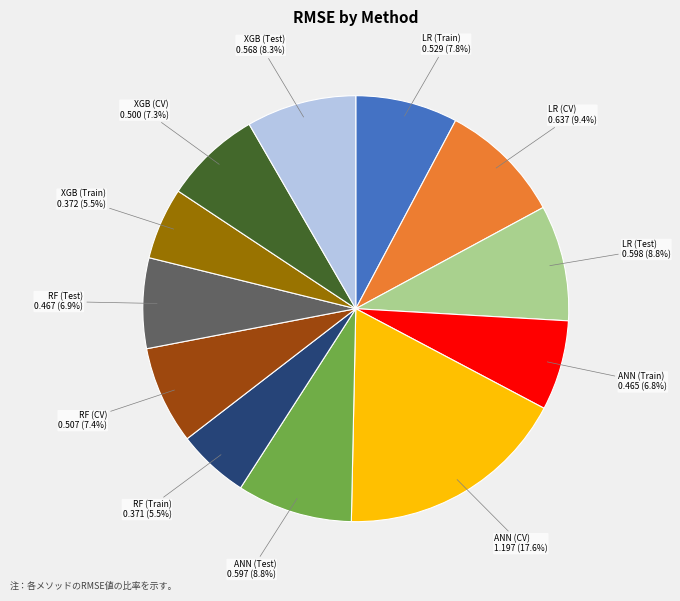

Which slice is the largest?

ANN (CV)